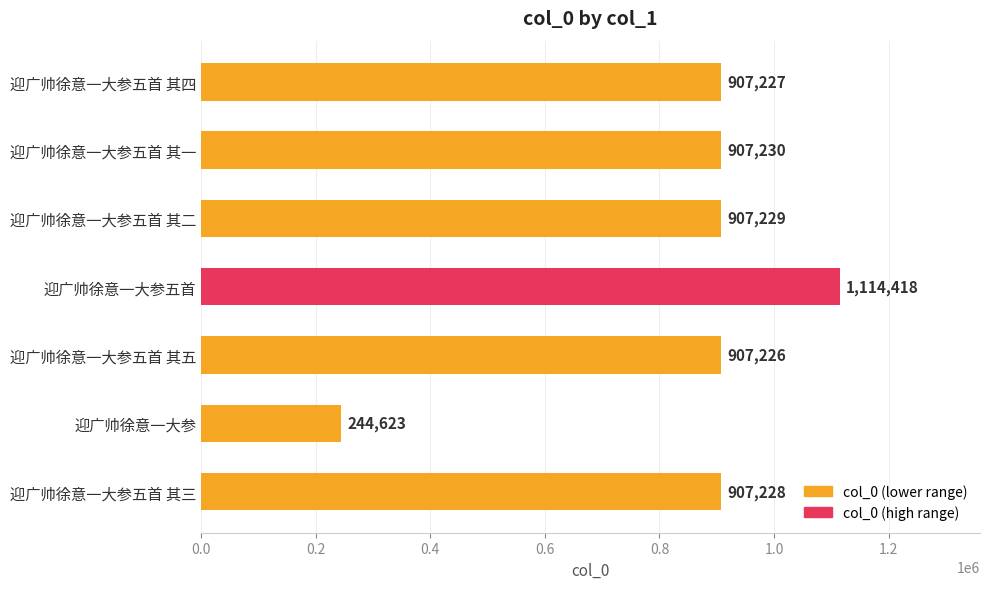

What is the difference between the maximum and second lowest values?

207192